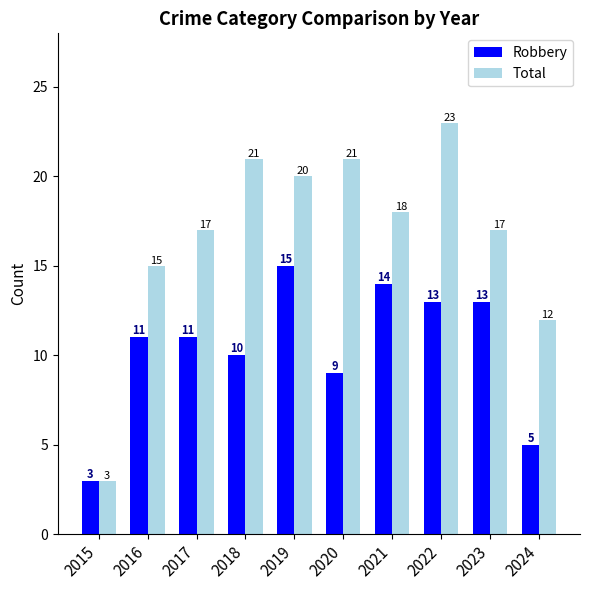

What is the approximate value of Total at 2022, to the nearest 5?

25